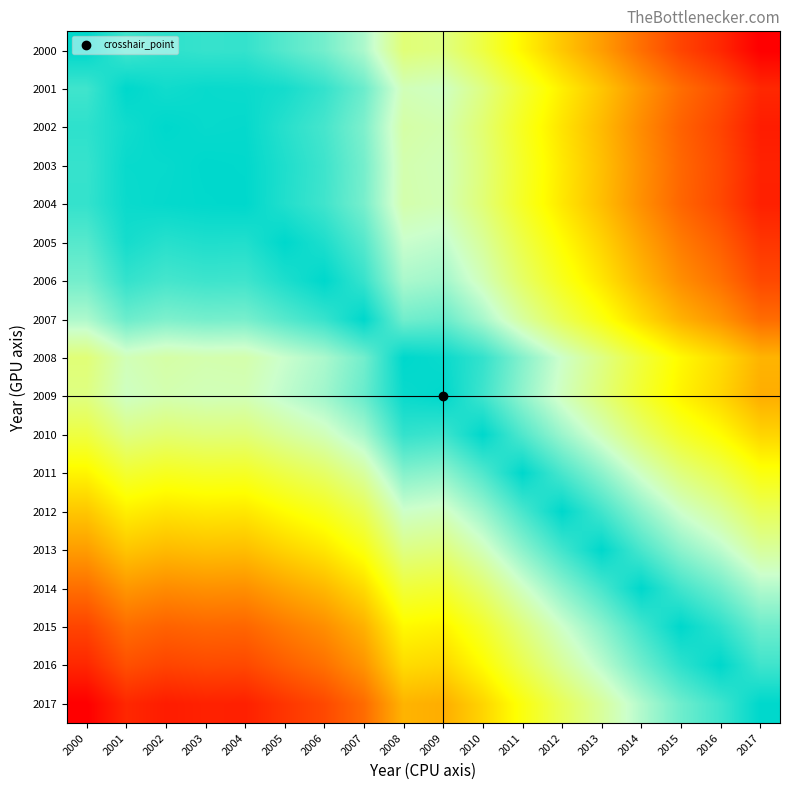

At 2017, list the series in order from smallest to largest.

2017, 2016, 2015, 2014, 2013, 2012, 2011, 2010, 2008, 2009, 2007, 2006, 2005, 2001, 2003, 2004, 2002, 2000